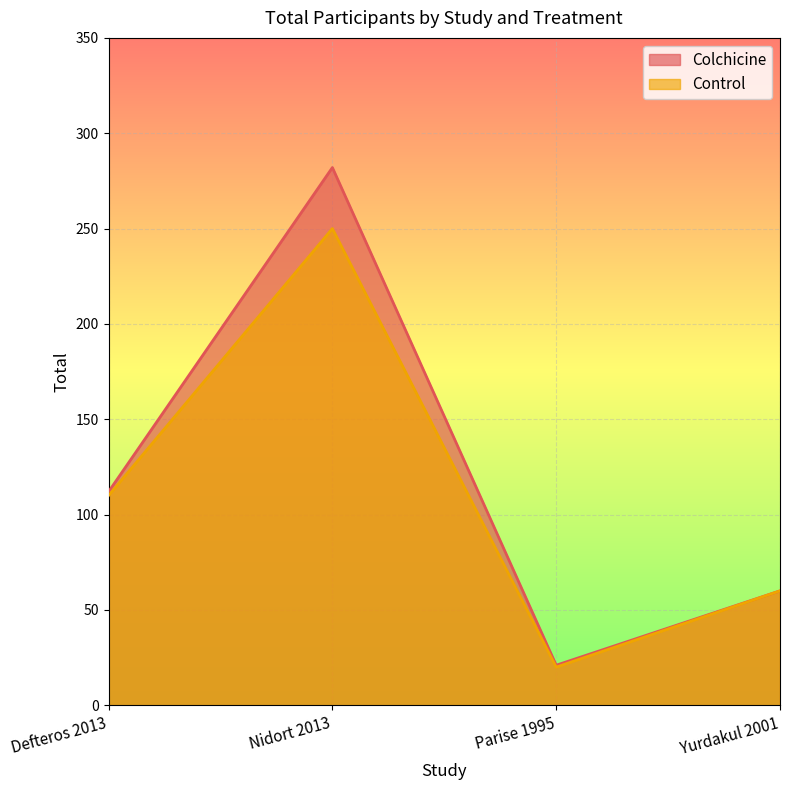

At which label does Control first exceed 110?

Nidort 2013